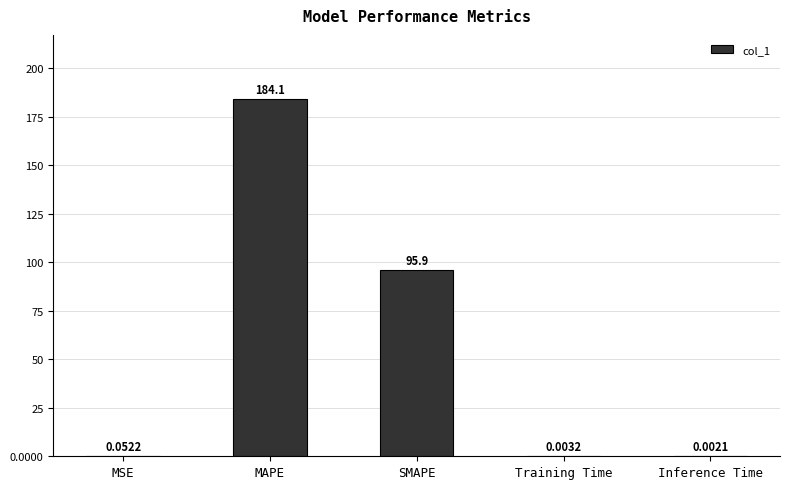

Between MAPE and SMAPE, which is larger?

MAPE